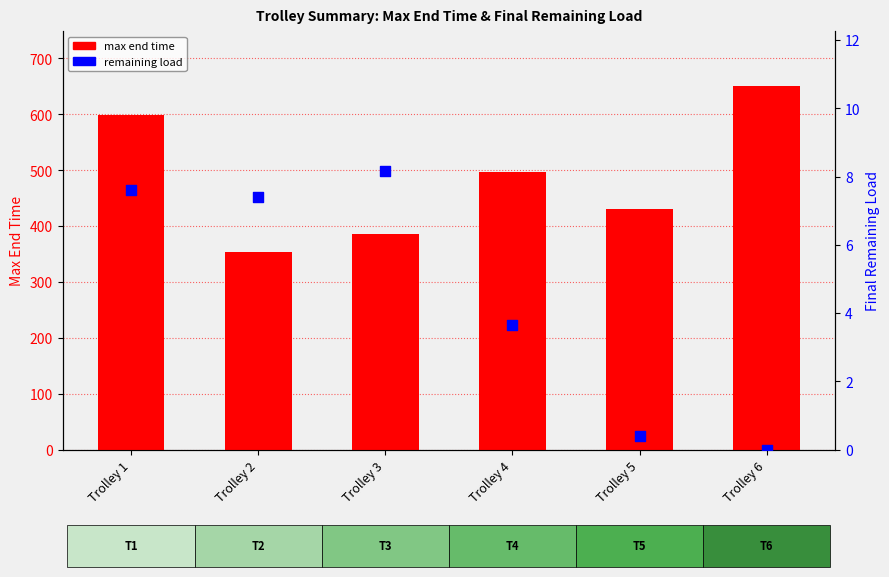

Is the value of max end time at Trolley 2 greater than the value of remaining load at Trolley 4?

Yes